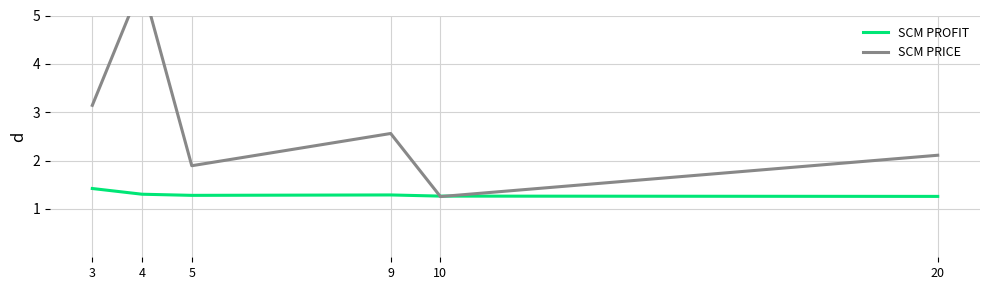

At which label does SCM PRICE reach its peak?

4